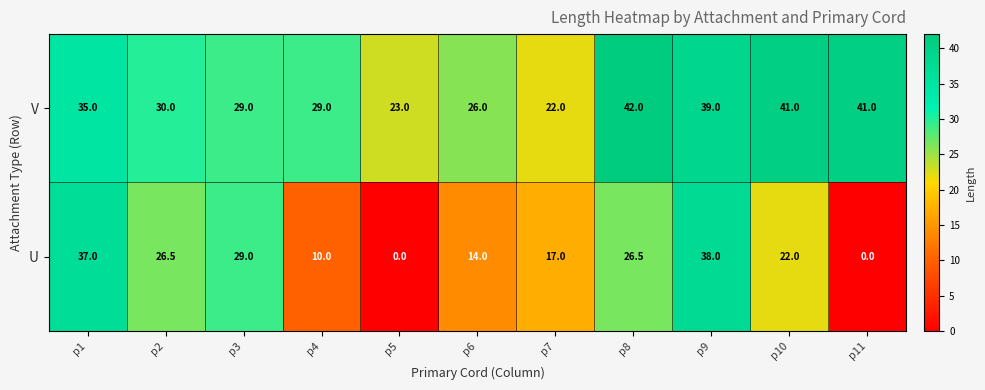

Which label corresponds to the largest value in the chart?

p8